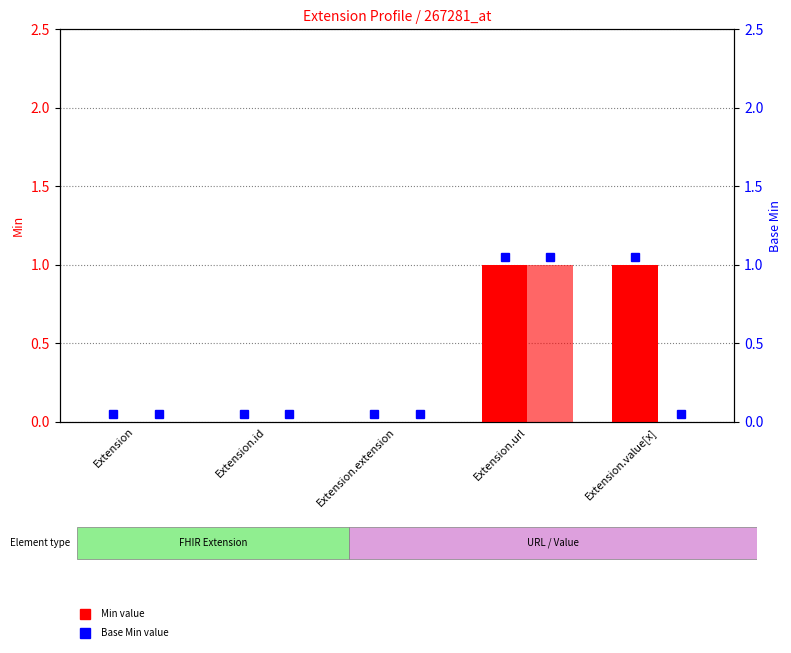

Are the bars horizontal?

No